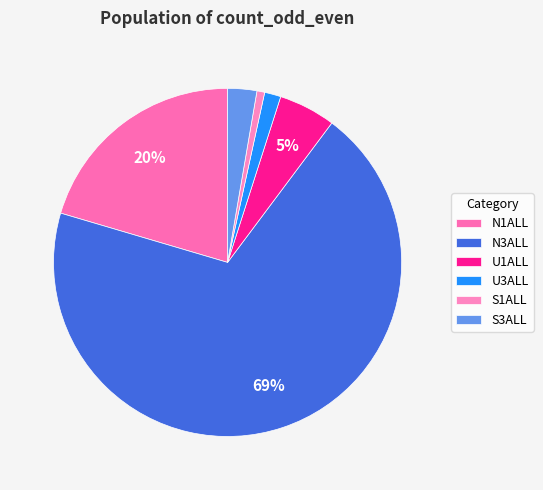

What is the change in value from N3ALL to U3ALL?

-12959408